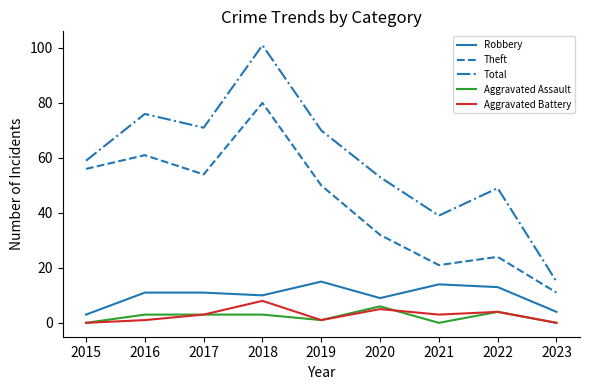

What is the highest value of the Theft series?

80